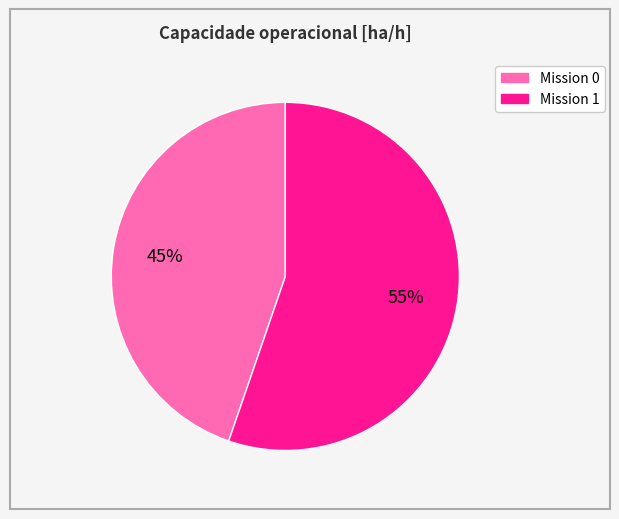

How many segments does this pie chart have?

2